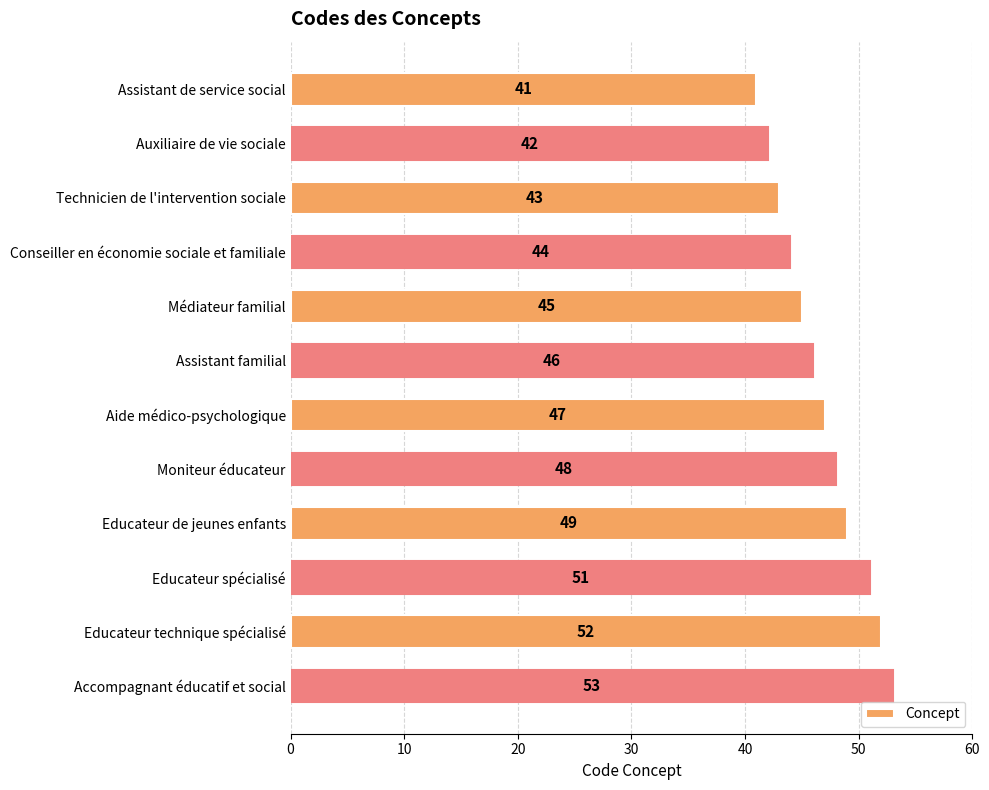

What position from the top is Educateur technique spécialisé?

11